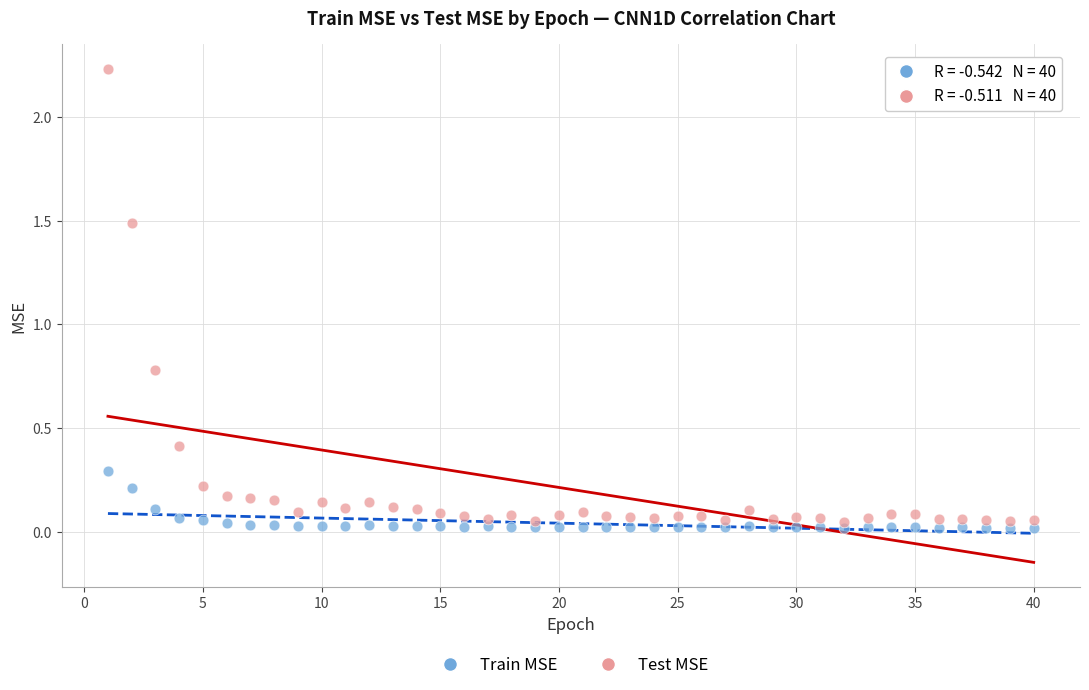

Across all series, what Y value is closest to 1?

0.8